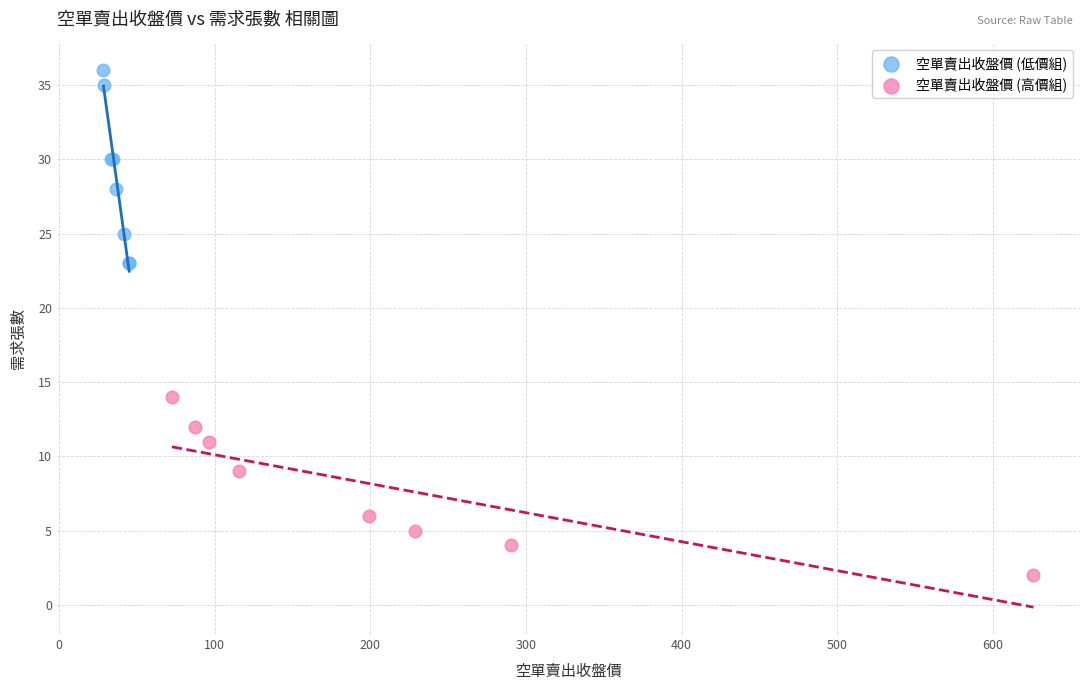

Which series contains the lowest Y value?

空單賣出收盤價 (高價組)